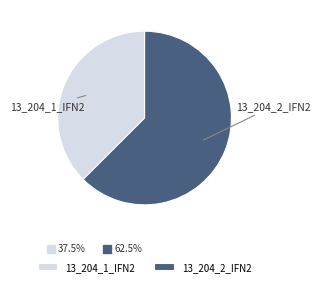

Combined, do 13_204_1_IFN2 and 13_204_2_IFN2 account for over 50%?

Yes